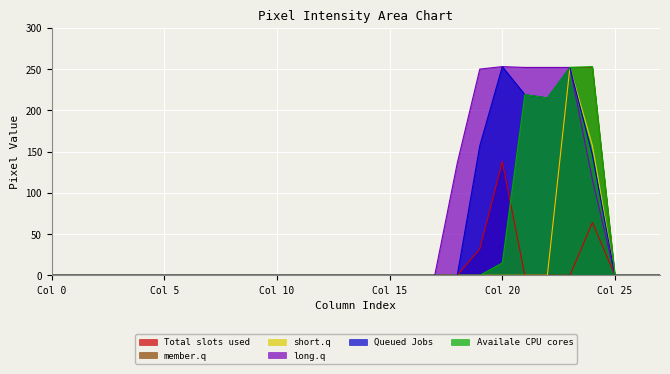

What are all the series names shown in the legend?

Total slots used, member.q, short.q, long.q, Queued Jobs, Availale CPU cores